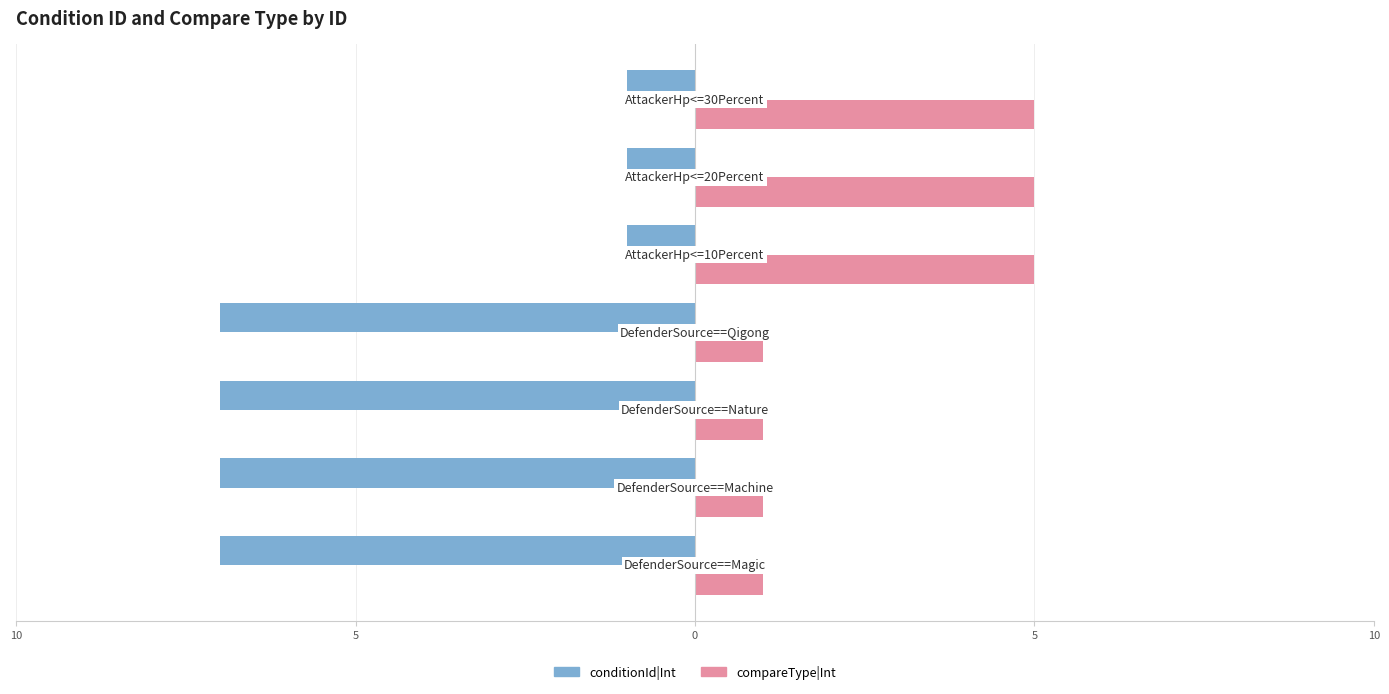

What are all the series names shown in the legend?

conditionId|Int, compareType|Int